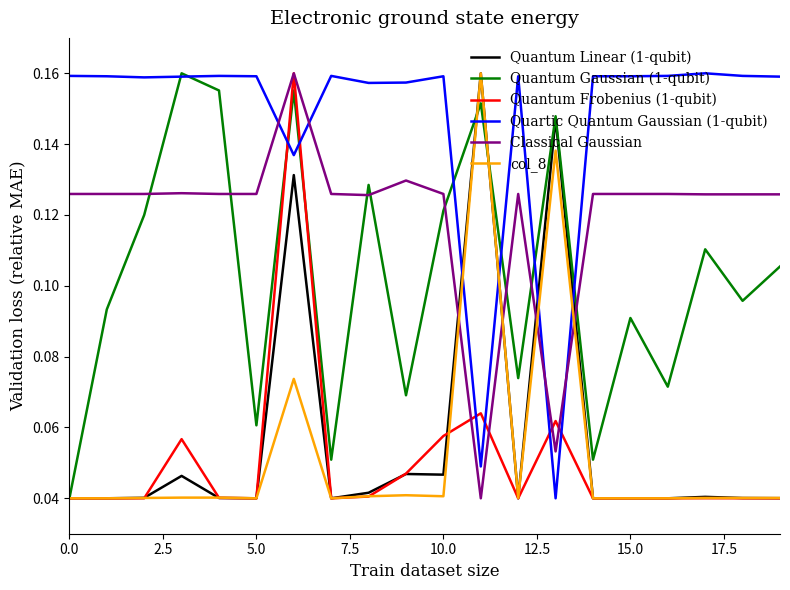

How many intersections are there between col_8 and Classical Gaussian?

4